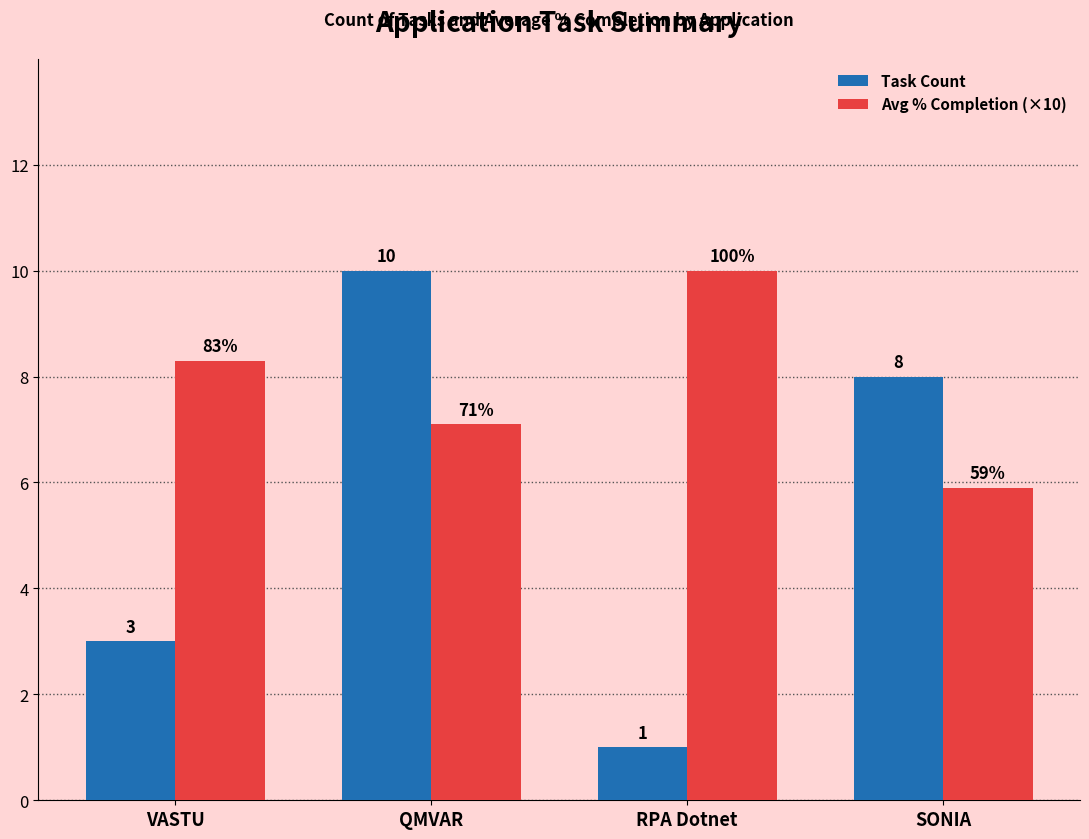

Read the Avg % Completion (×10) value at RPA Dotnet.

10.0